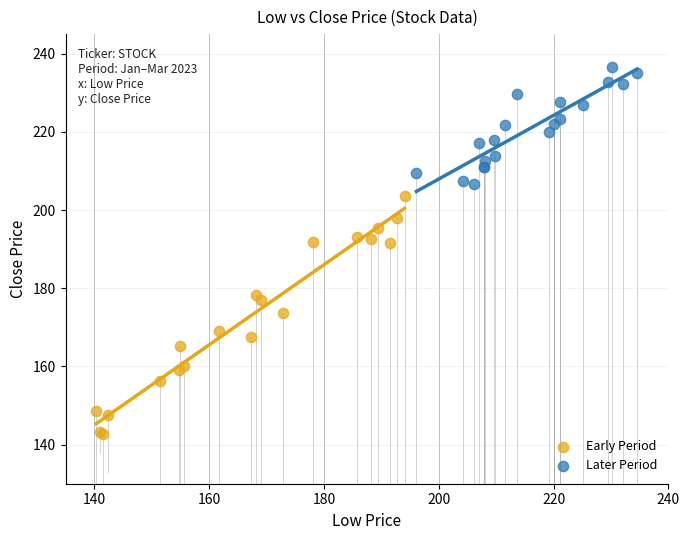

Which series has the largest Y range (max minus min)?

Early Period